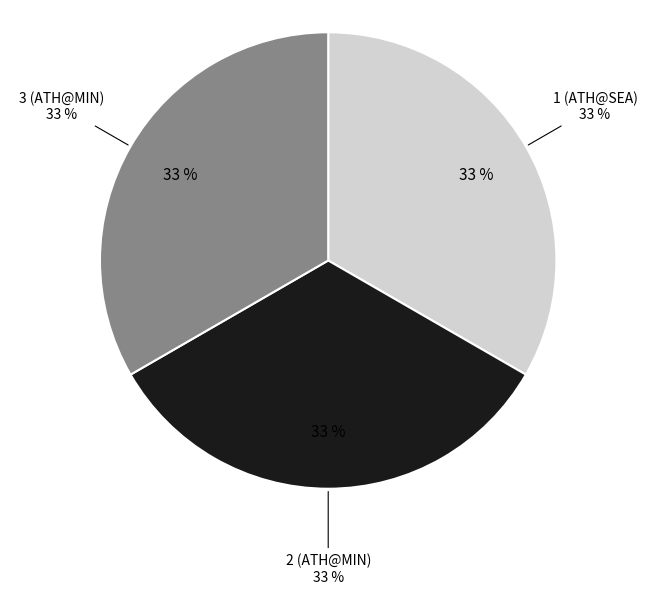

How many slices are in this pie chart?

3